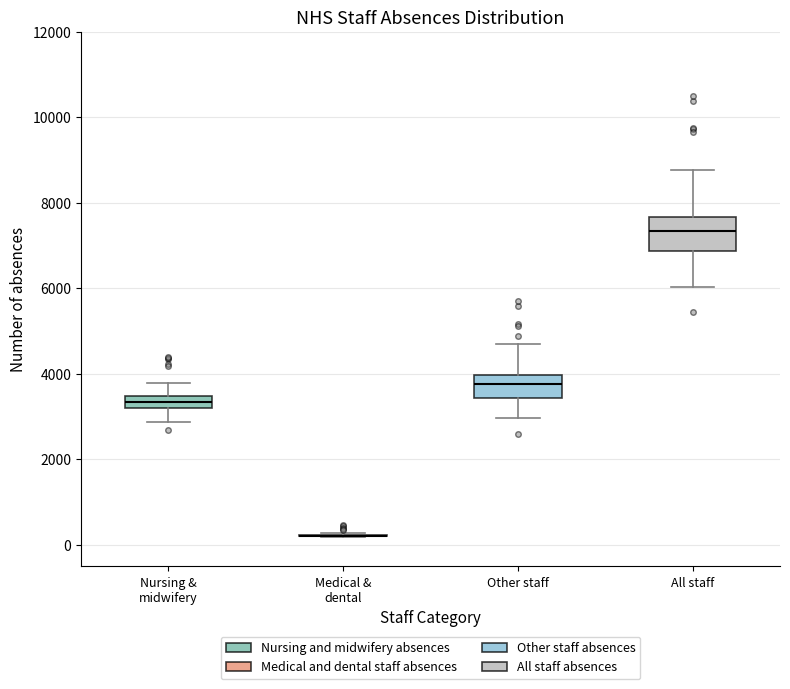

Comparing the boxes themselves (not the whiskers), which one is the tallest?

All staff